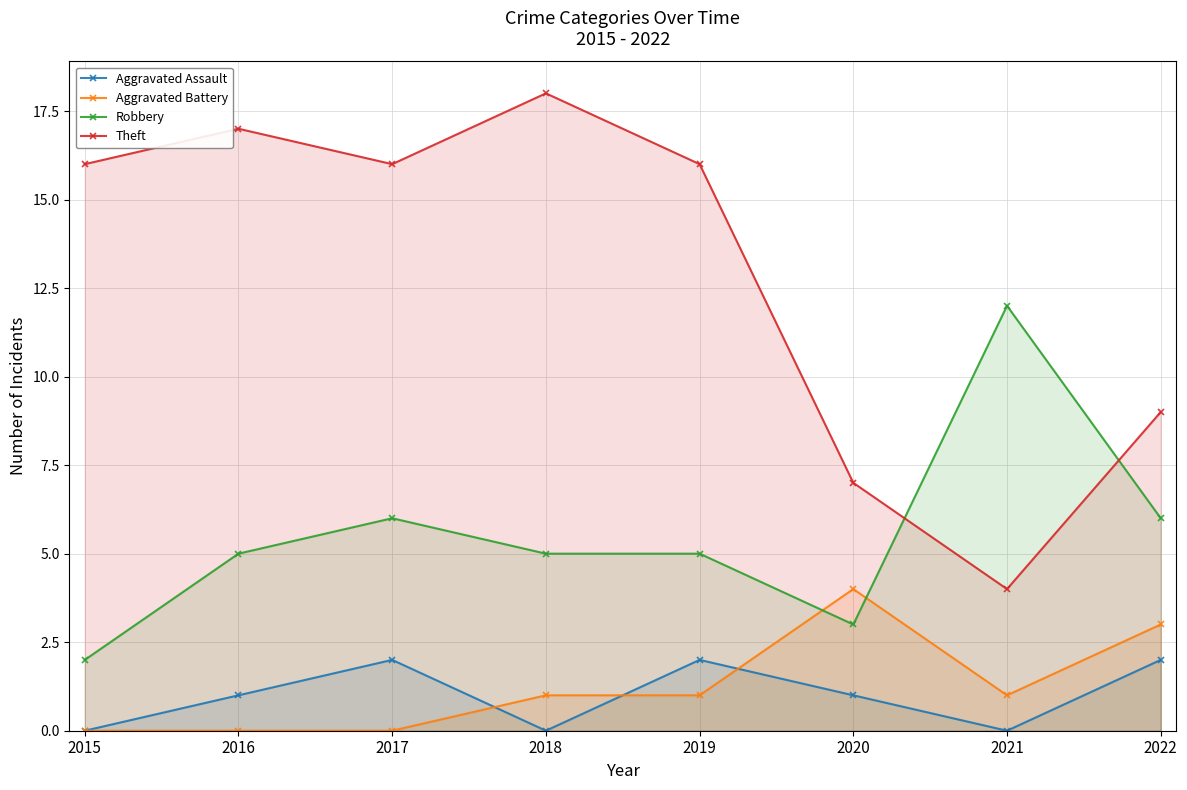

Which series has the largest range (max minus min)?

Theft